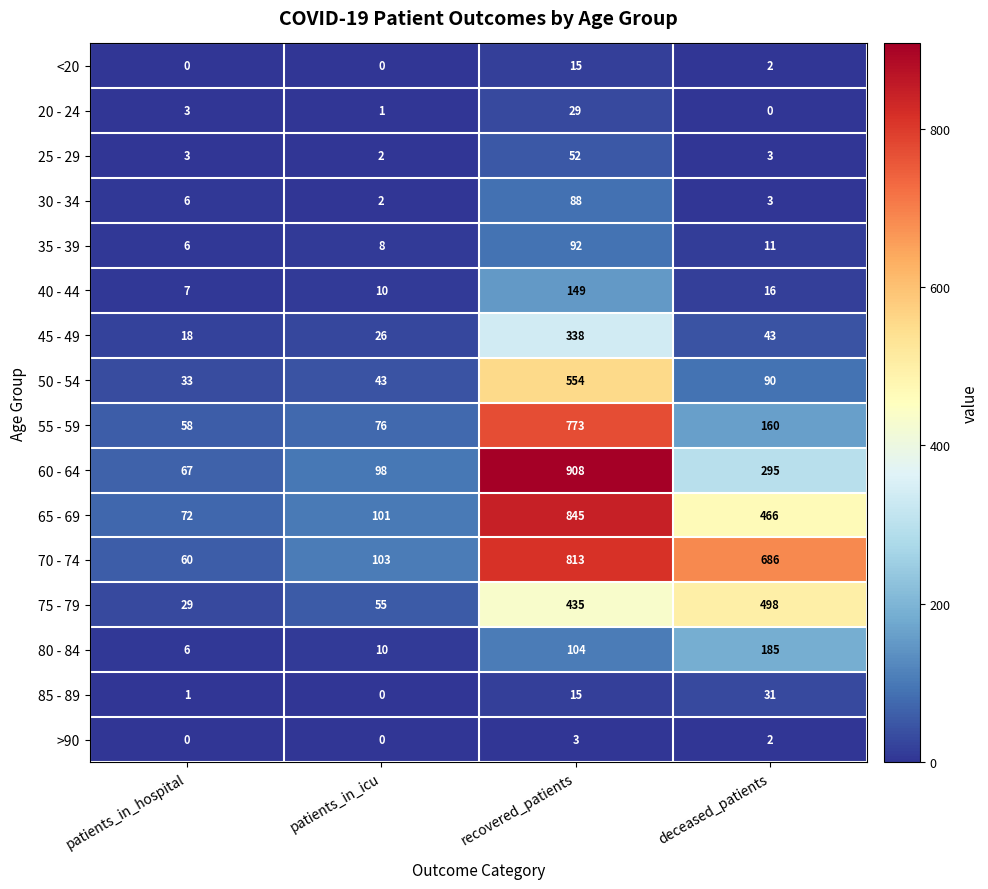

Between patients_in_hospital and deceased_patients, which series saw the biggest shift?

70 - 74